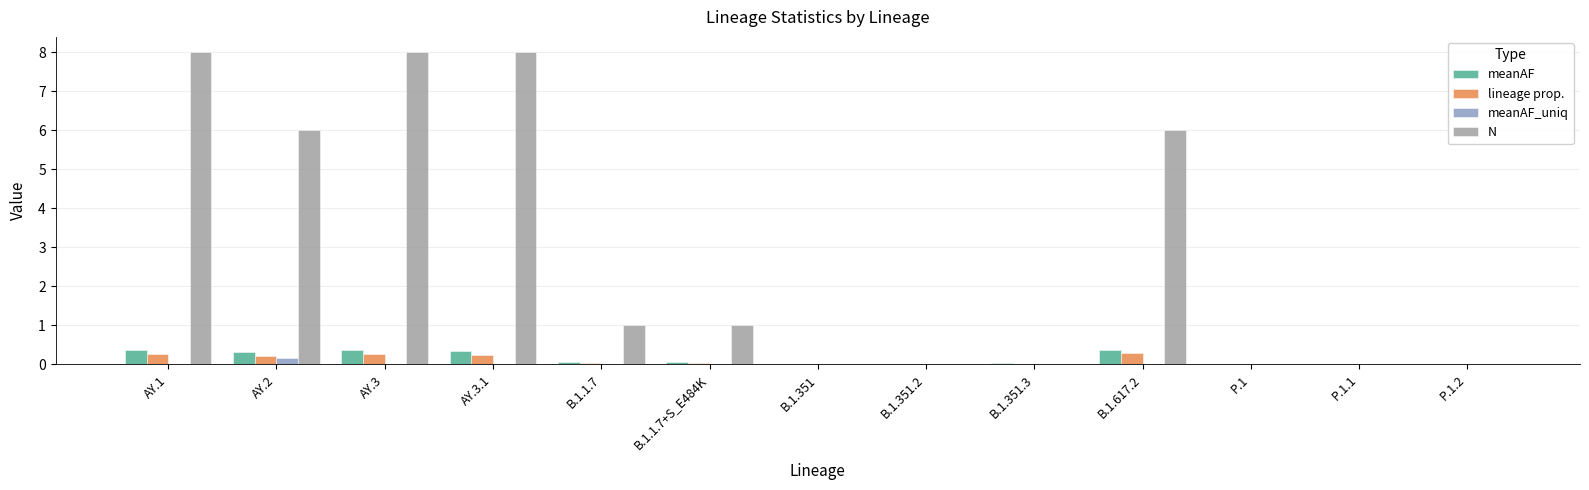

Is the value of N at B.1.351.2 greater than the value of lineage prop. at AY.2?

No